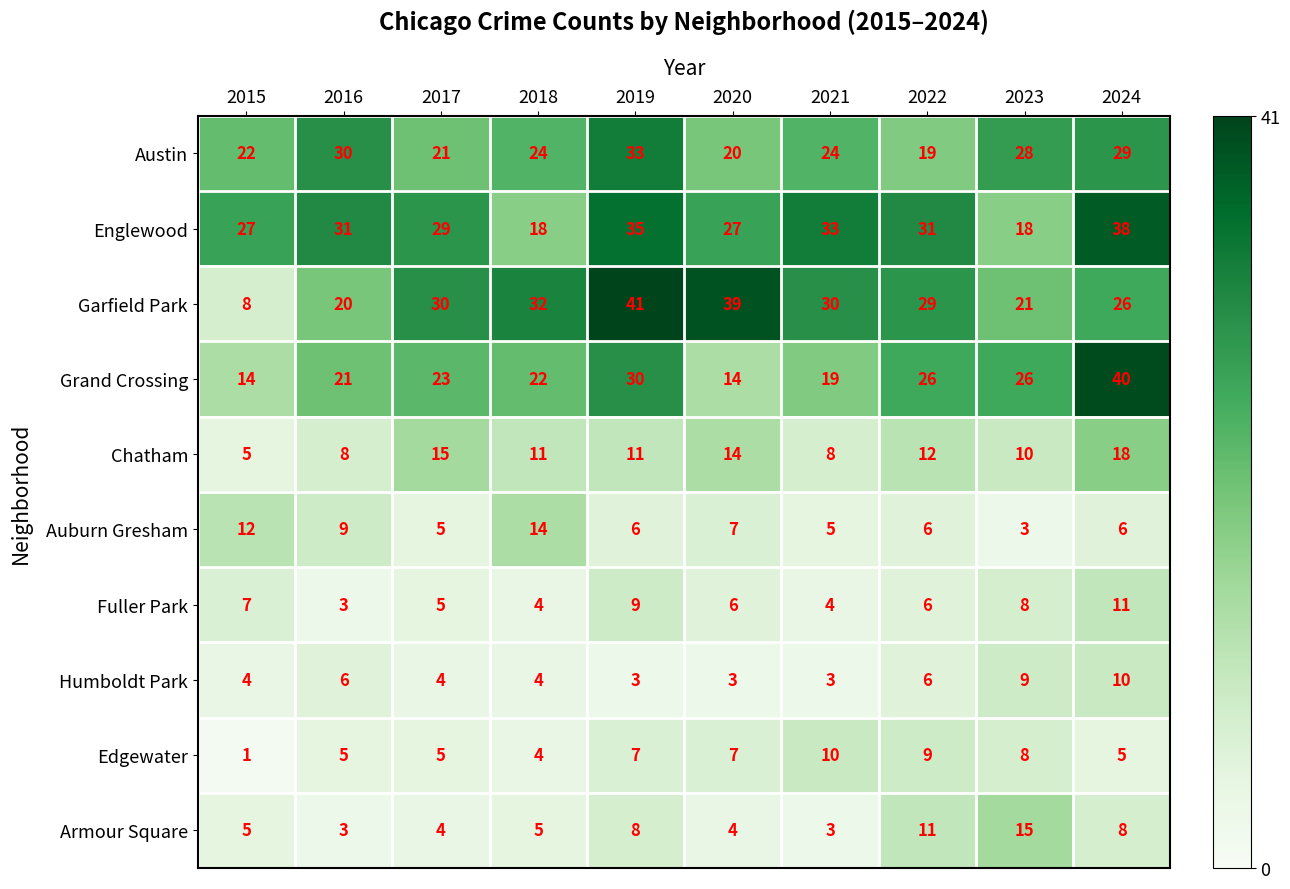

At 2019, list the series in order from smallest to largest.

Humboldt Park, Auburn Gresham, Edgewater, Armour Square, Fuller Park, Chatham, Grand Crossing, Austin, Englewood, Garfield Park